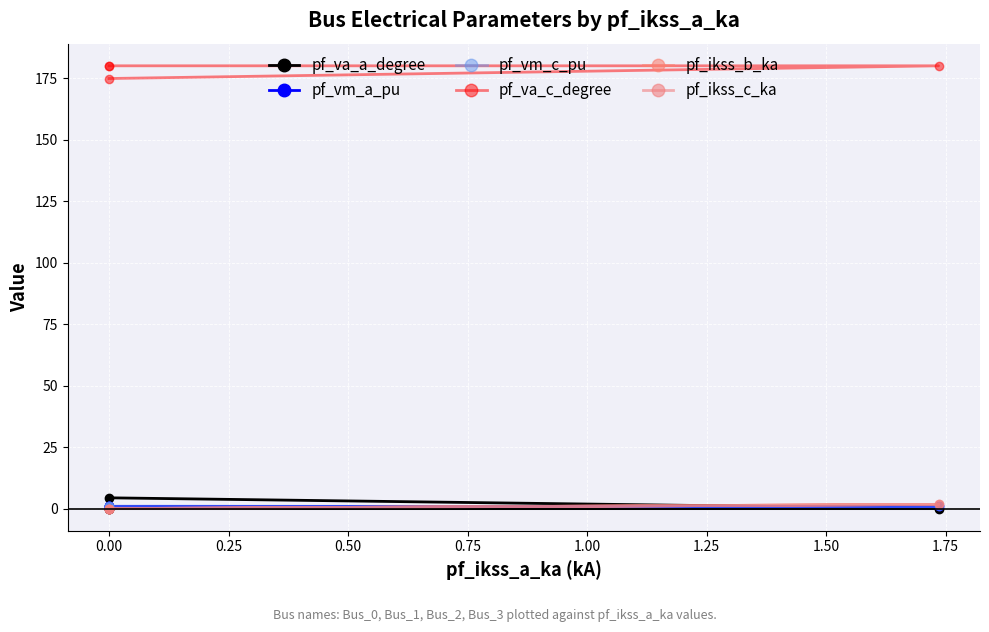

True or false: pf_ikss_c_ka and pf_vm_c_pu cross at least once.

True